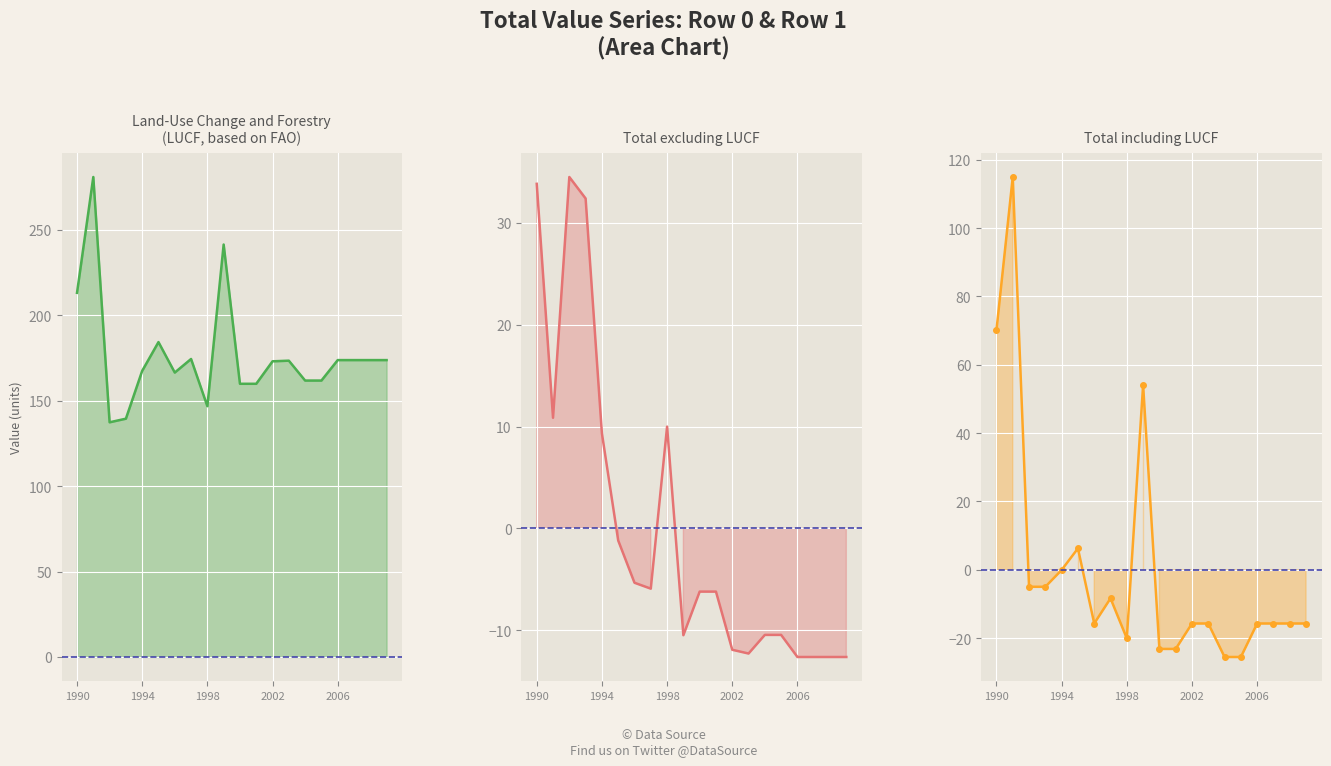

Reading left to right, transcribe all the data shown in this chart.

Difference (row1-row0): 213.1	280.9	137.3	139.4	167.4	184.3	166.4	174.4	146.7	241.3	159.9	159.9	173.0	173.4	161.7	161.7	173.7	173.7	173.7	173.7
Row0 centered: 33.8	10.9	34.5	32.4	9.3	-1.2	-5.3	-5.9	10.0	-10.5	-6.2	-6.2	-11.9	-12.3	-10.5	-10.5	-12.6	-12.6	-12.6	-12.6
Row1 centered: 70.1	114.9	-5.0	-5.0	-0.0	6.3	-15.7	-8.3	-20.1	54.1	-23.1	-23.1	-15.7	-15.7	-25.5	-25.5	-15.7	-15.7	-15.7	-15.7